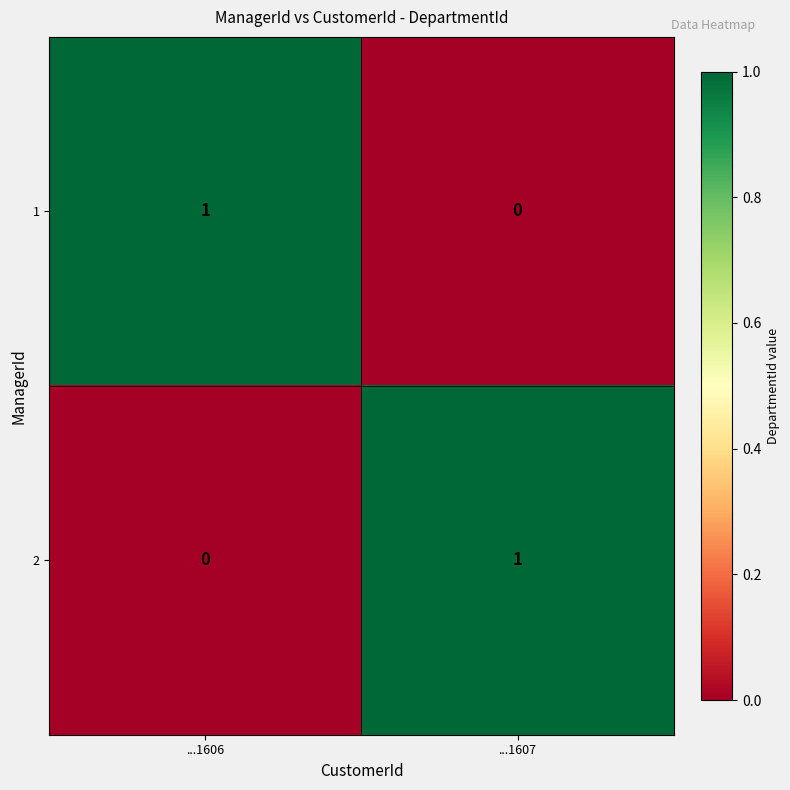

What is the total value across all series at ...1606?

1